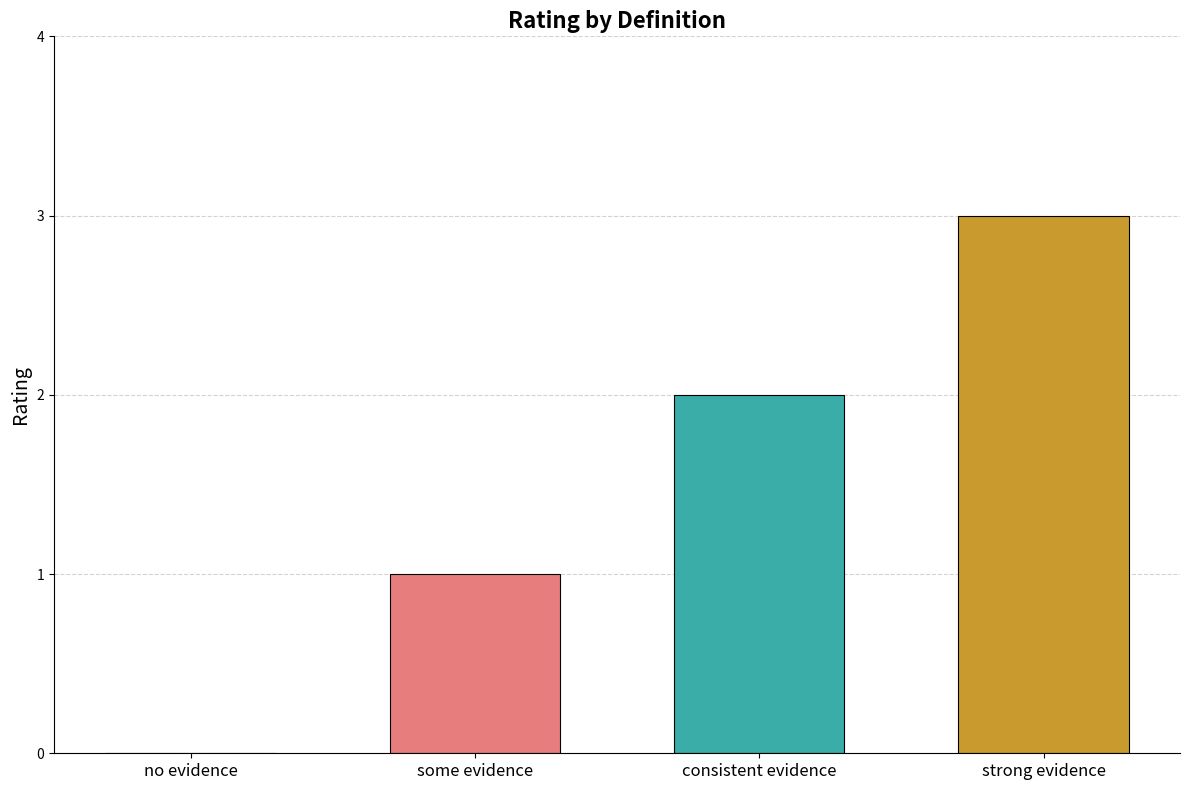

What is the greatest value displayed?

3